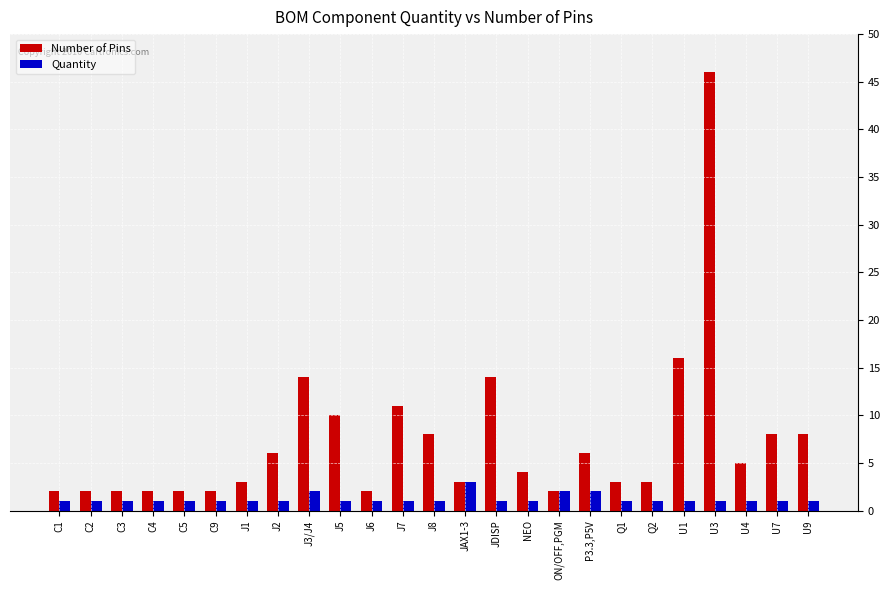

True or false: Number of Pins has a value of 14 at J3/J4.

True